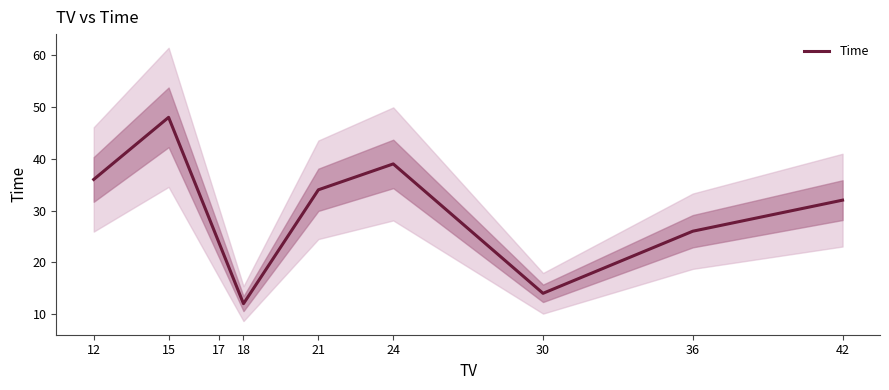

Rank the categories by value from lowest to highest.

18, 30, 17, 36, 42, 21, 12, 24, 15